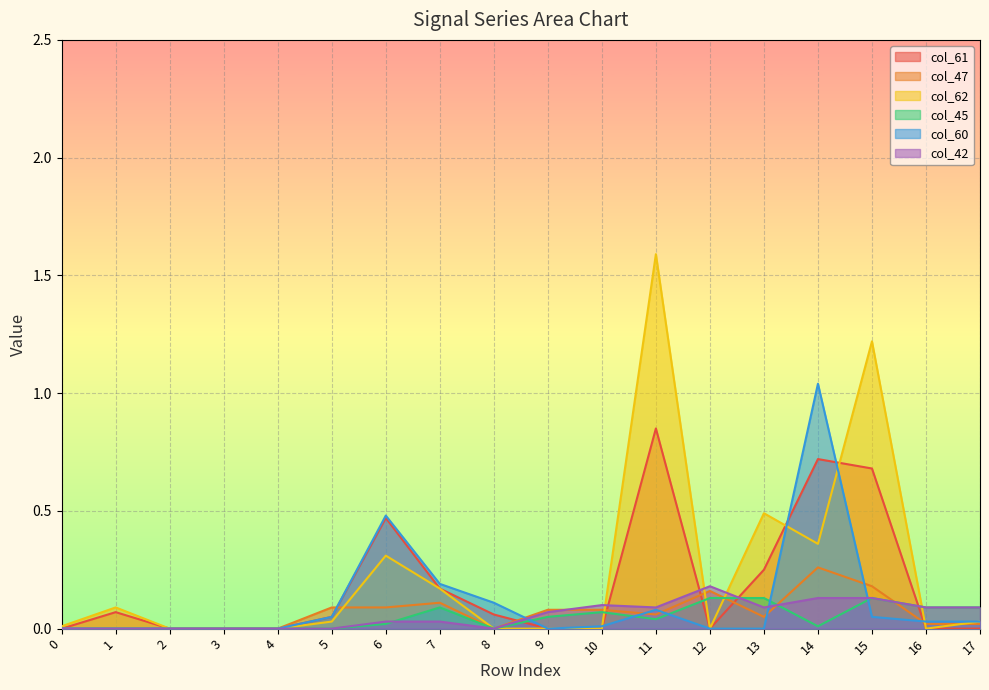

How many interior local peaks does the col_61 series have?

4